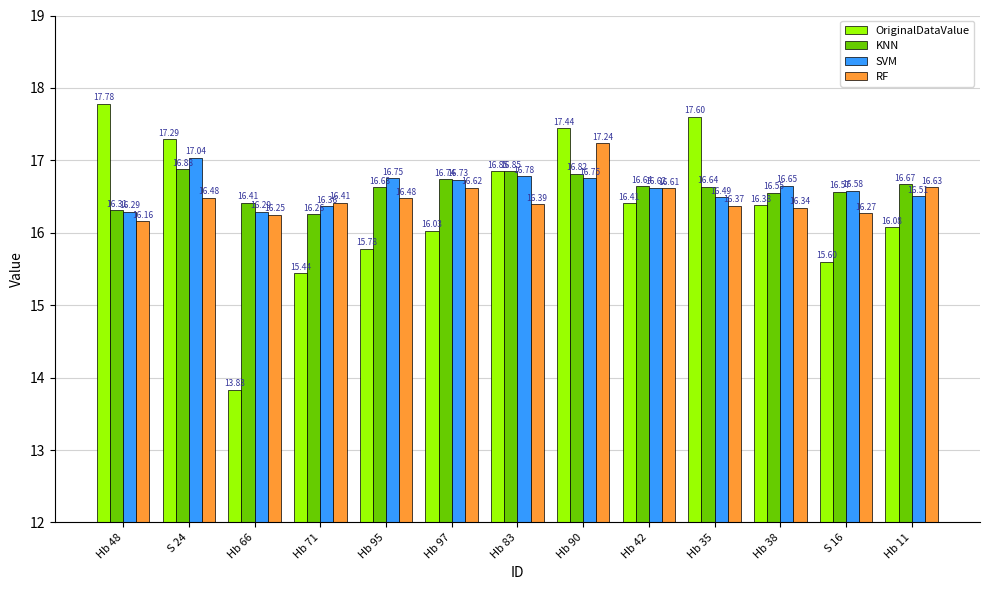

Which series has the widest spread of values?

OriginalDataValue